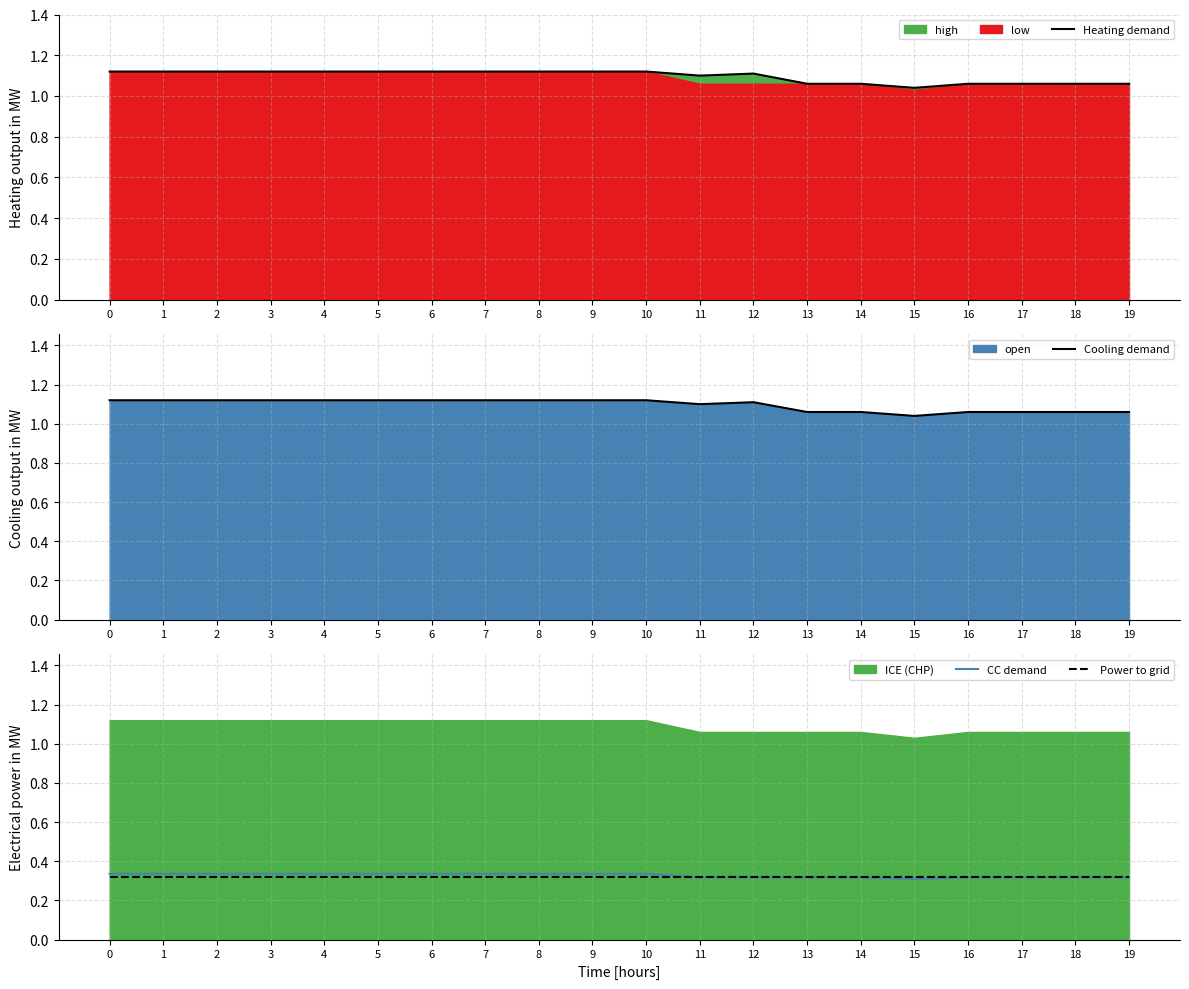

Reading left to right, what are all the values shown in this chart?

Heating demand: 1.1	1.1	1.1	1.1	1.1	1.1	1.1	1.1	1.1	1.1	1.1	1.1	1.1	1.1	1.1	1.0	1.1	1.1	1.1	1.1
Cooling demand: 1.1	1.1	1.1	1.1	1.1	1.1	1.1	1.1	1.1	1.1	1.1	1.1	1.1	1.1	1.1	1.0	1.1	1.1	1.1	1.1
CC demand: 0.3	0.3	0.3	0.3	0.3	0.3	0.3	0.3	0.3	0.3	0.3	0.3	0.3	0.3	0.3	0.3	0.3	0.3	0.3	0.3
Power to grid: 0.3	0.3	0.3	0.3	0.3	0.3	0.3	0.3	0.3	0.3	0.3	0.3	0.3	0.3	0.3	0.3	0.3	0.3	0.3	0.3